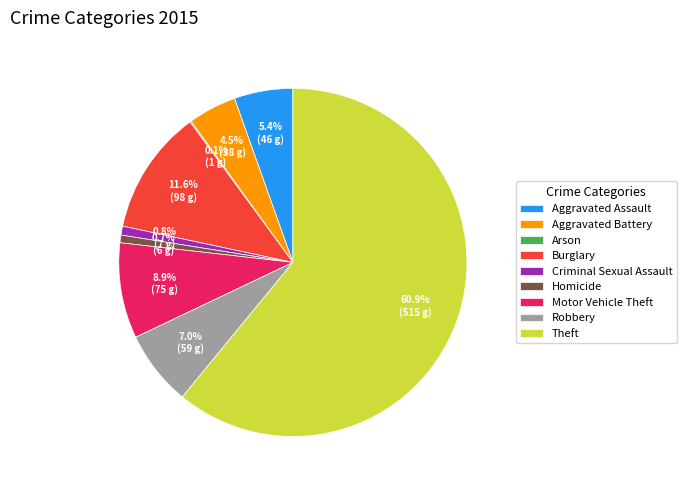

Which slice represents more than half of the pie?

Theft